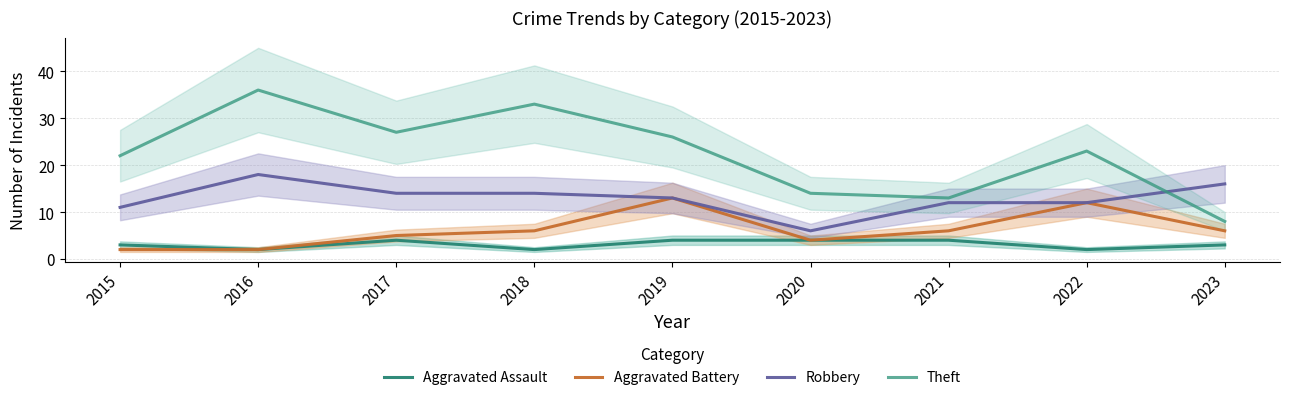

True or false: Robbery and Aggravated Assault intersect in this chart.

False